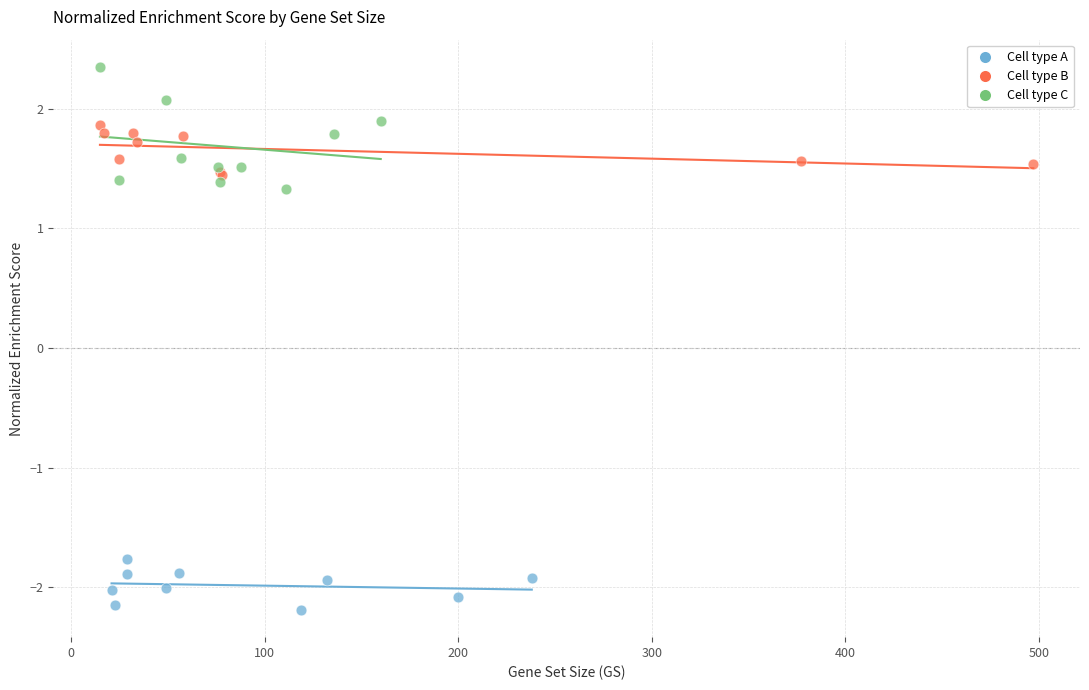

Which series contains the highest Y value?

Cell type C